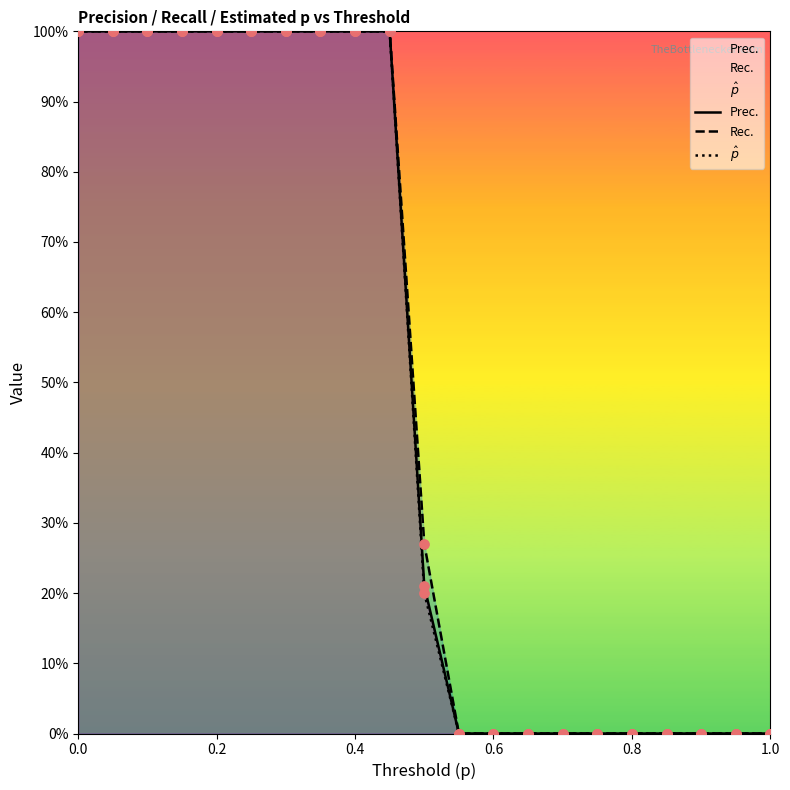

What are all the series names shown in the legend?

Prec., Rec., $\hat{p}$